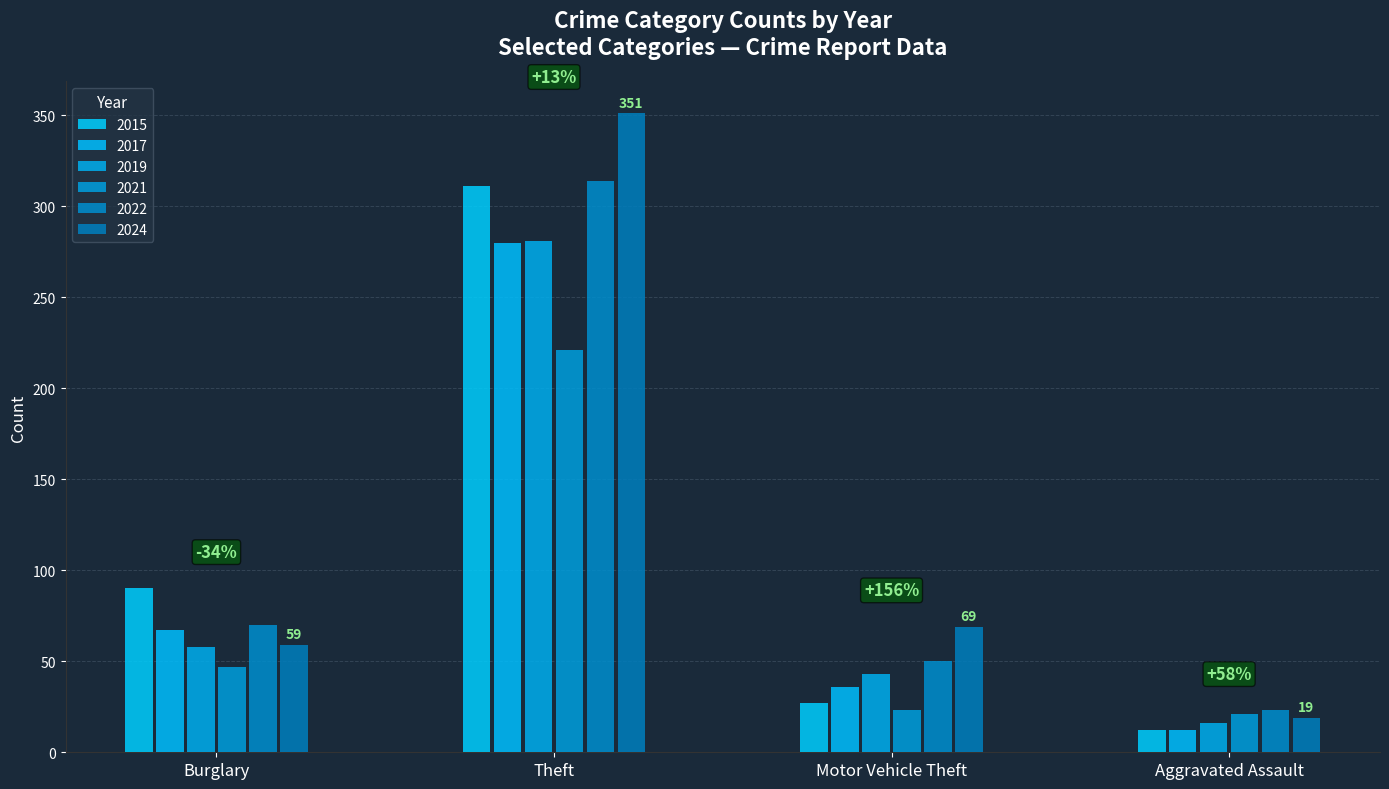

Rank the categories by 2019 value from highest to lowest.

Theft, Burglary, Motor Vehicle Theft, Aggravated Assault